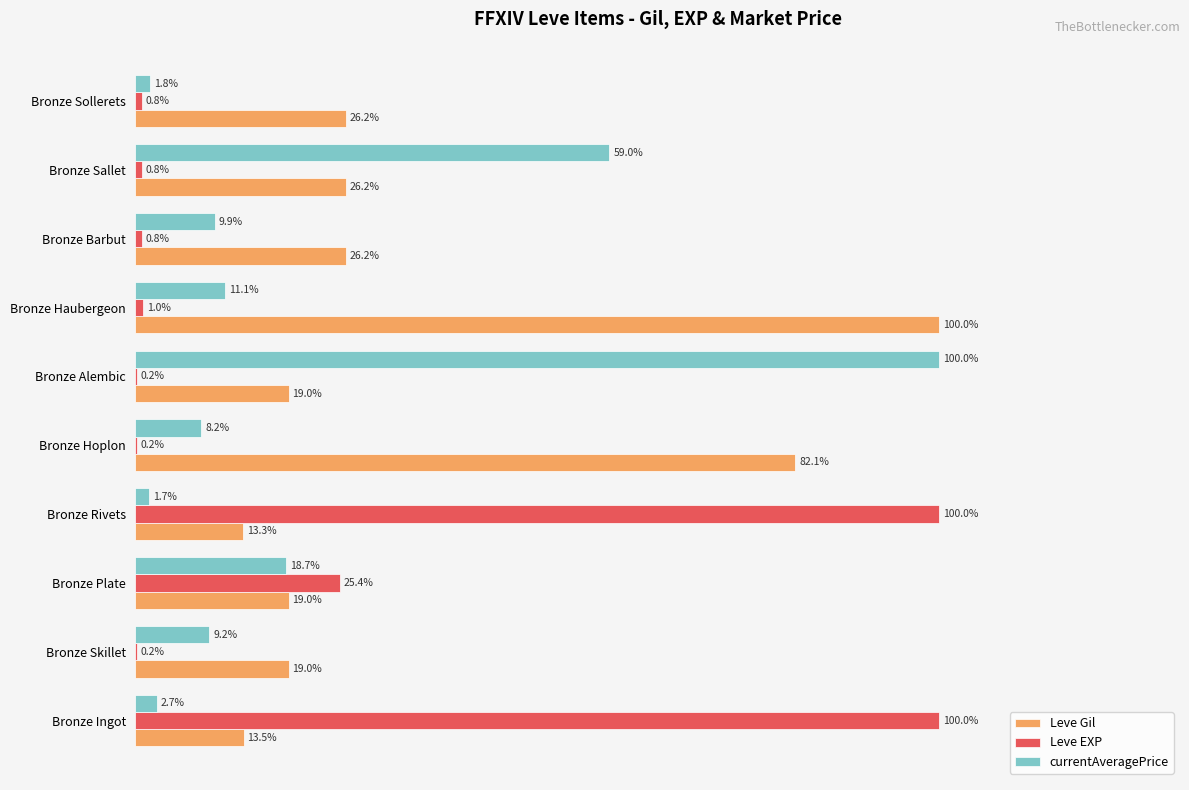

Which series changed the most between Bronze Ingot and Bronze Sollerets?

Leve EXP